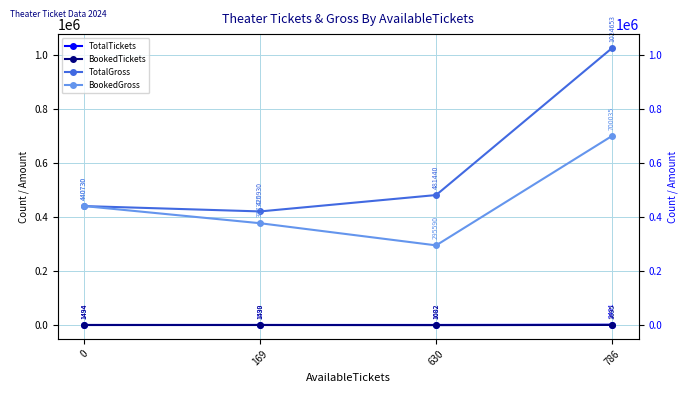

In BookedTickets, how many points are lower than both neighbors (excluding endpoints)?

1